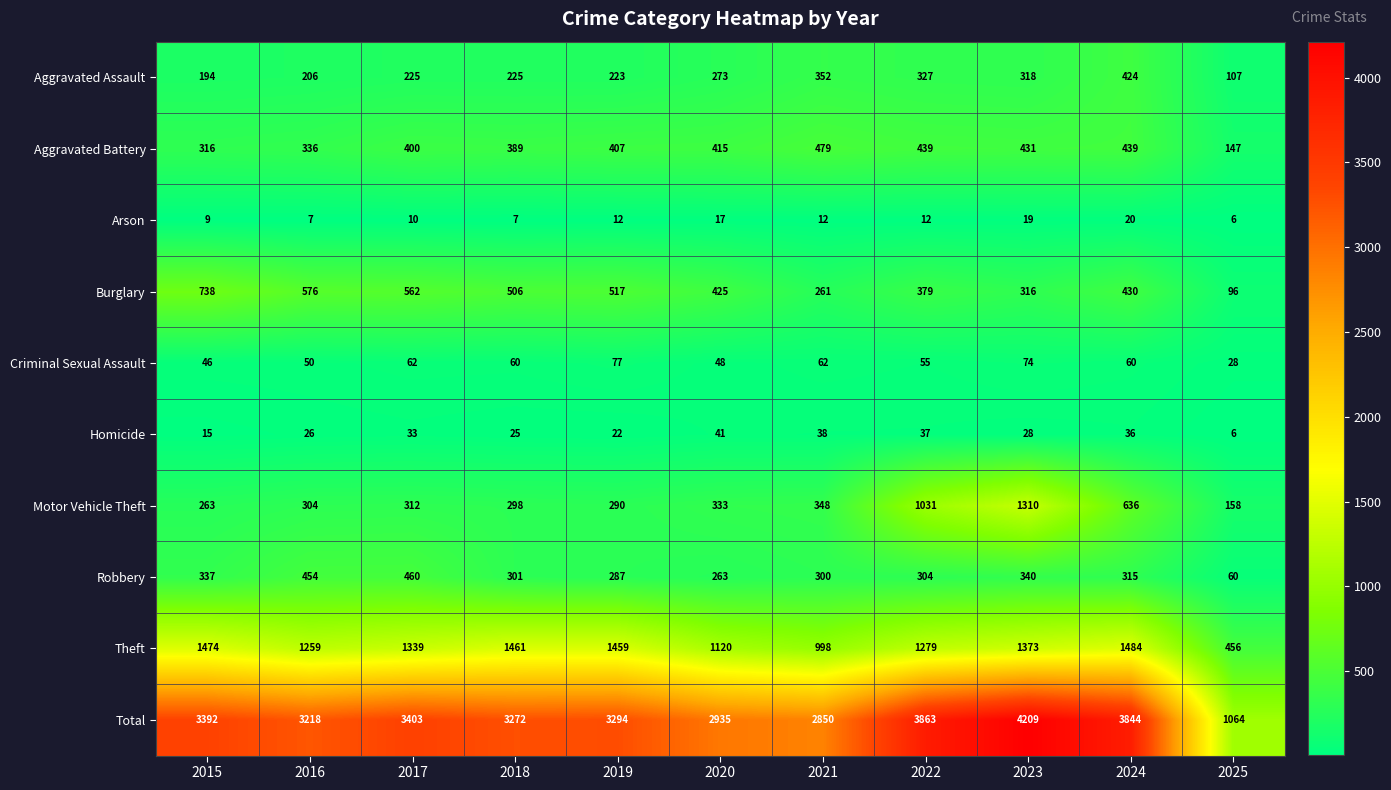

What is the minimum value for Total?

1064